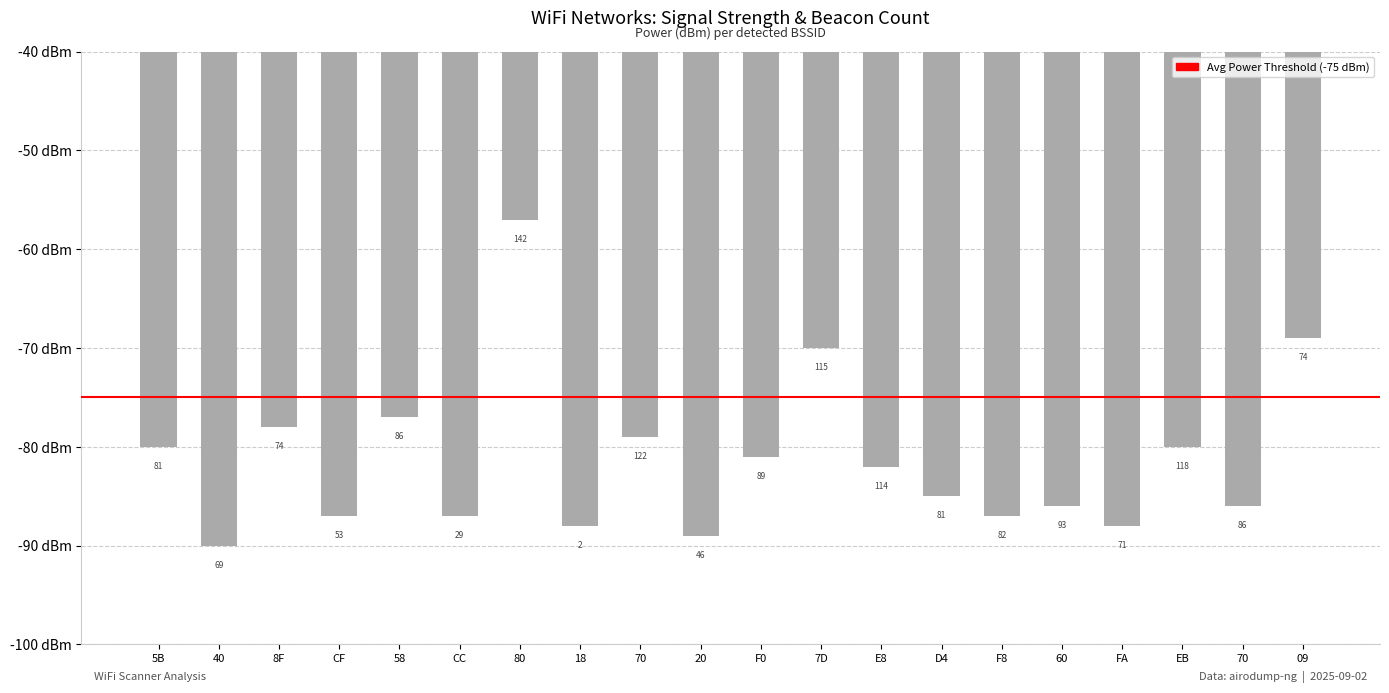

What is the difference between the values at 20 and 70?

10